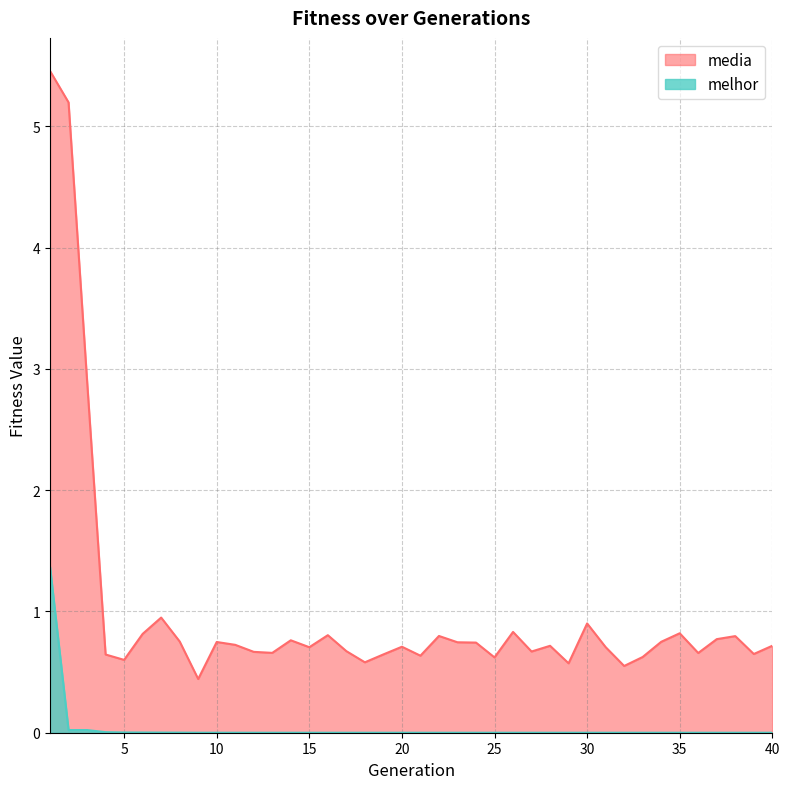

The media series shows 1.1 at 16. True or false?

False